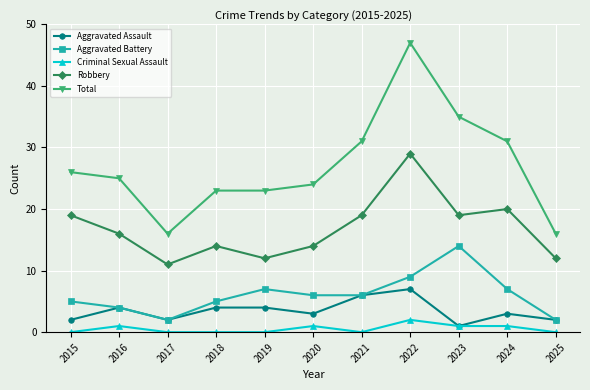

True or false: Total and Aggravated Assault cross at least once.

False